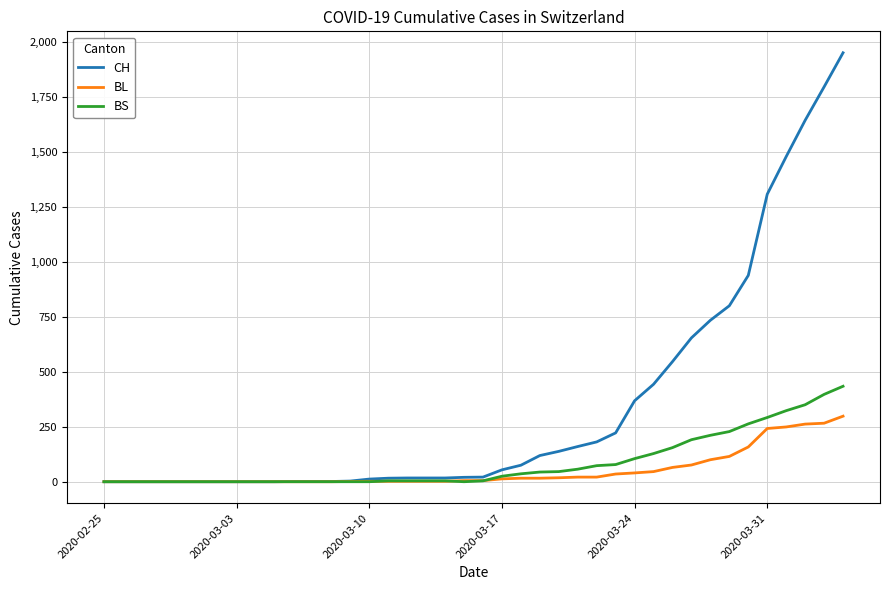

What is the maximum value for CH?

1950